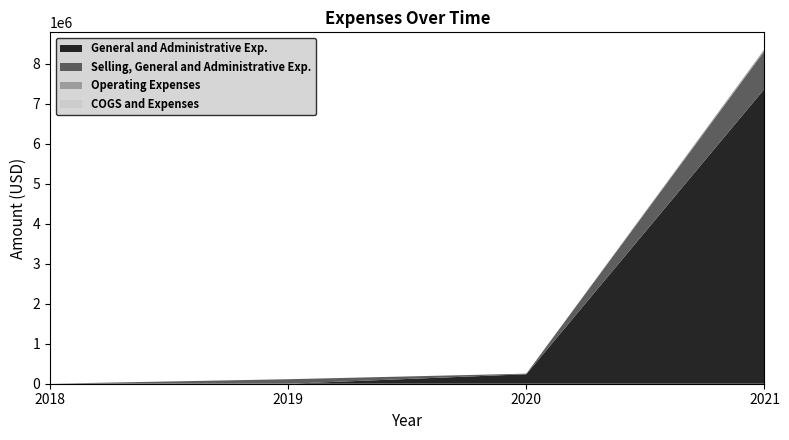

Reading left to right, list all the values displayed in this chart.

General and Administrative Exp.: 2018=0	2019=0	2020=237434	2021=7374309
Selling, General and Administrative Exp.: 2018=0	2019=112714	2020=251476	2021=8324267
Operating Expenses: 2018=0	2019=112714	2020=251476	2021=8369327
COGS and Expenses: 2018=0	2019=112714	2020=251476	2021=8369327